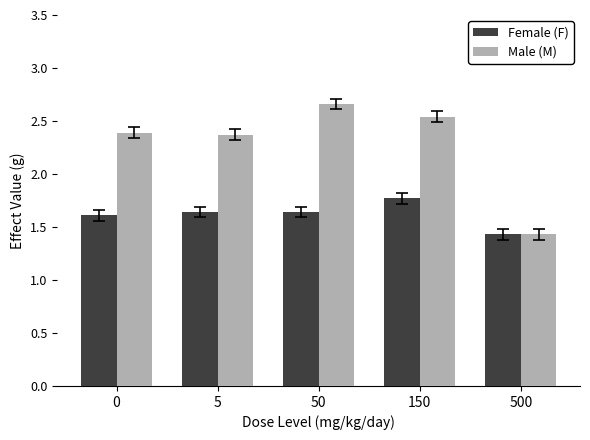

How many Male (M) values are between 2 and 3?

4